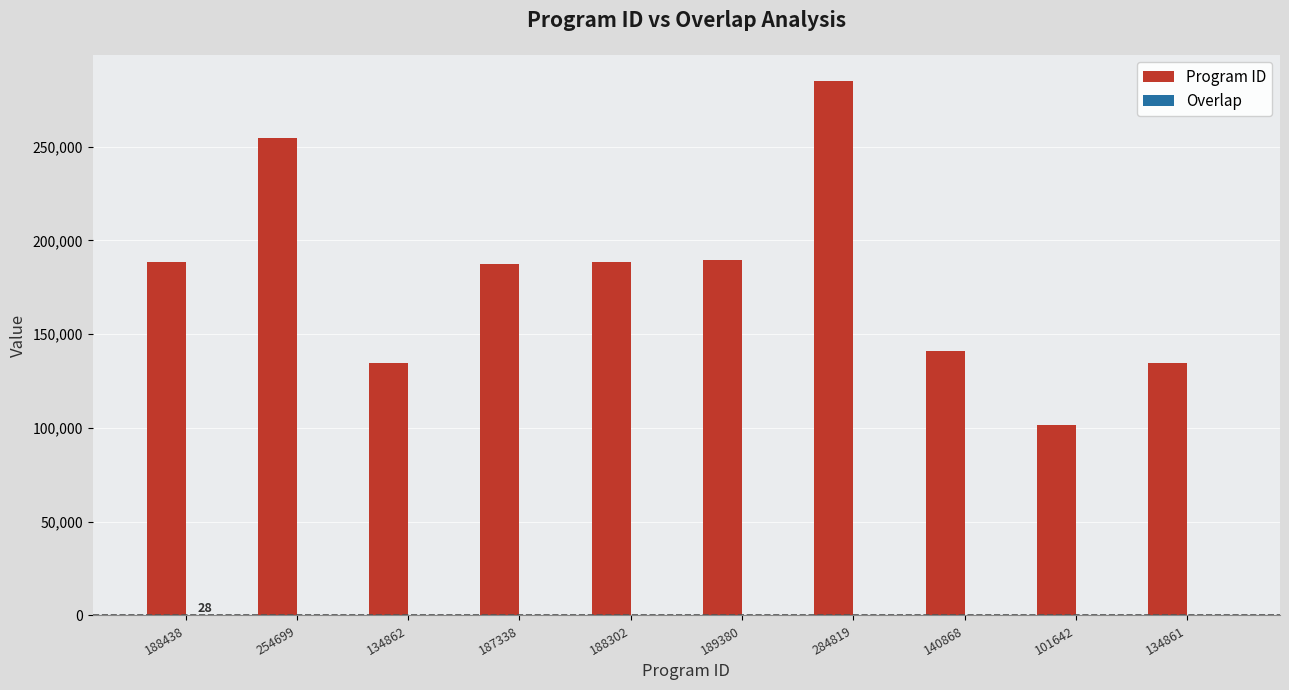

Does the chart contain stacked bars?

No